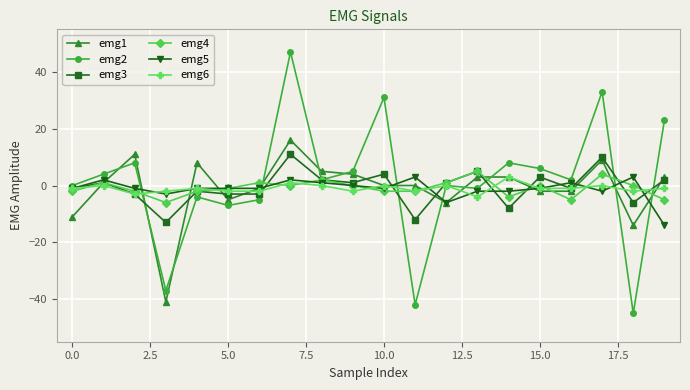

What is the smallest value displayed?

-45